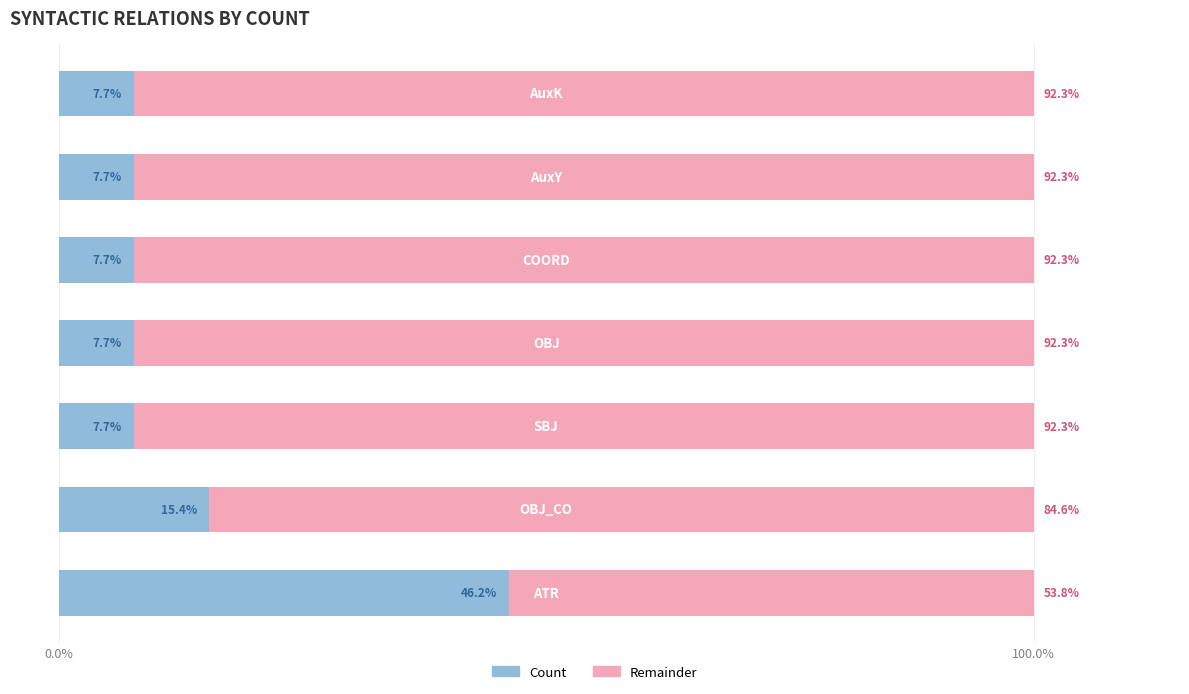

Reading left to right, what are all the values shown in this chart?

Count (blue): 46.2	15.4	7.7	7.7	7.7	7.7	7.7
Remainder (pink): 53.8	84.6	92.3	92.3	92.3	92.3	92.3